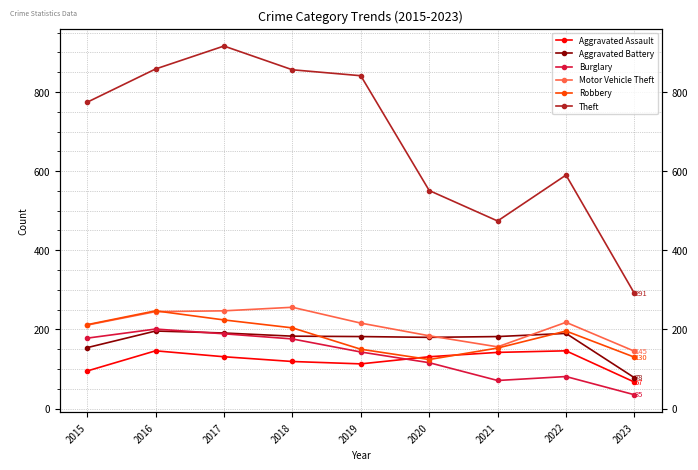

True or false: Theft and Robbery intersect in this chart.

False